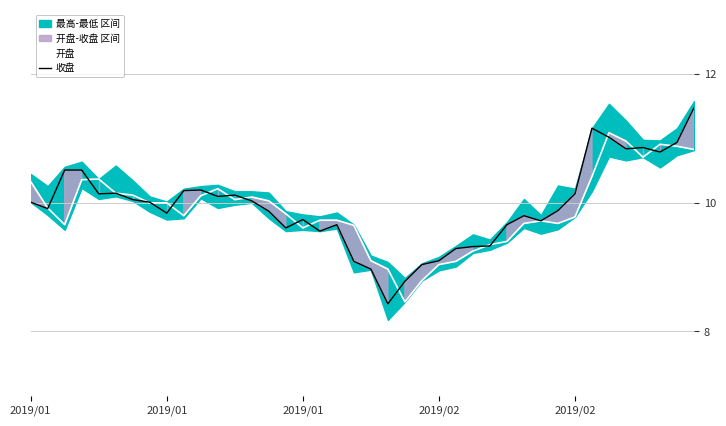

What is the total value across all series at 2019/01?

20.3